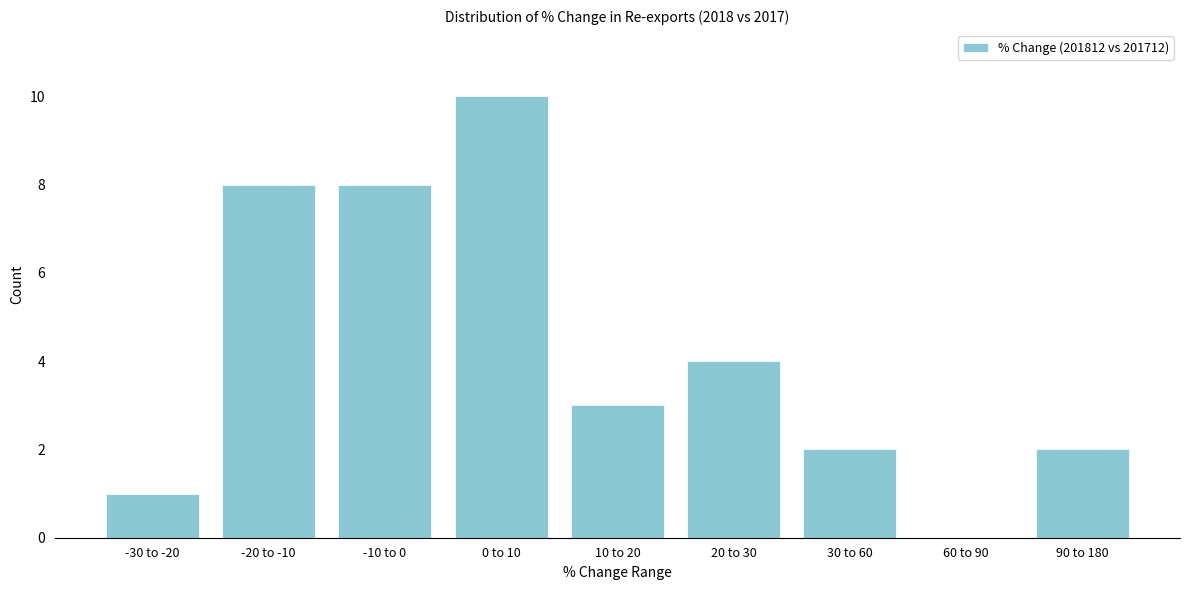

Reading left to right, transcribe all the data shown in this chart.

-30 to -20=1	-20 to -10=8	-10 to 0=8	0 to 10=10	10 to 20=3	20 to 30=4	30 to 60=2	60 to 90=0	90 to 180=2